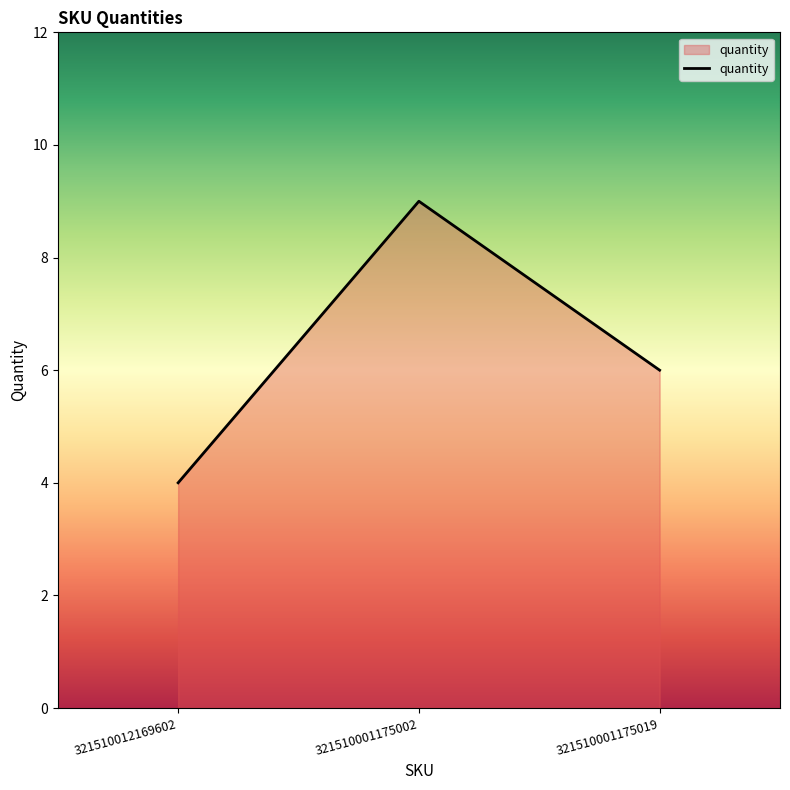

Does the chart have visible grid lines?

No